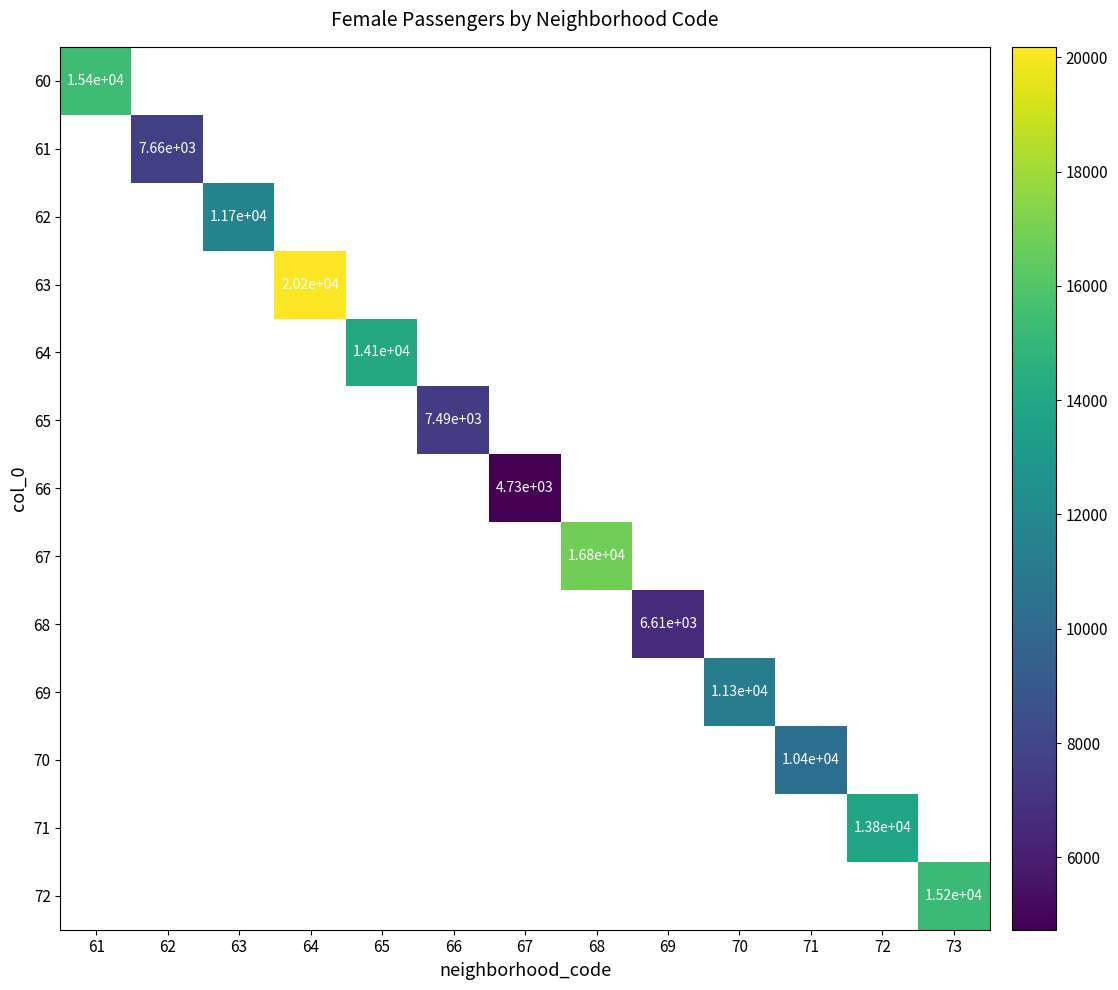

What is the smallest value displayed?

4732.0